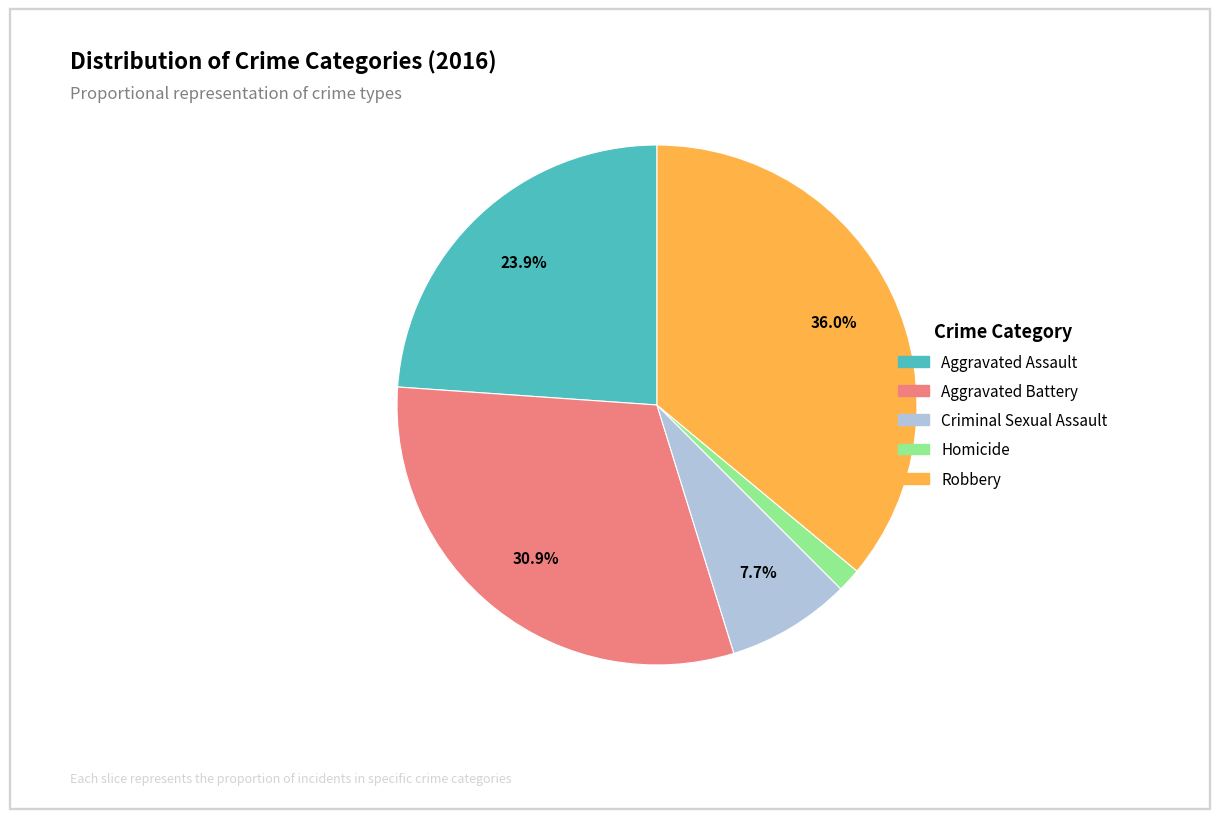

How many slices are in this pie chart?

5